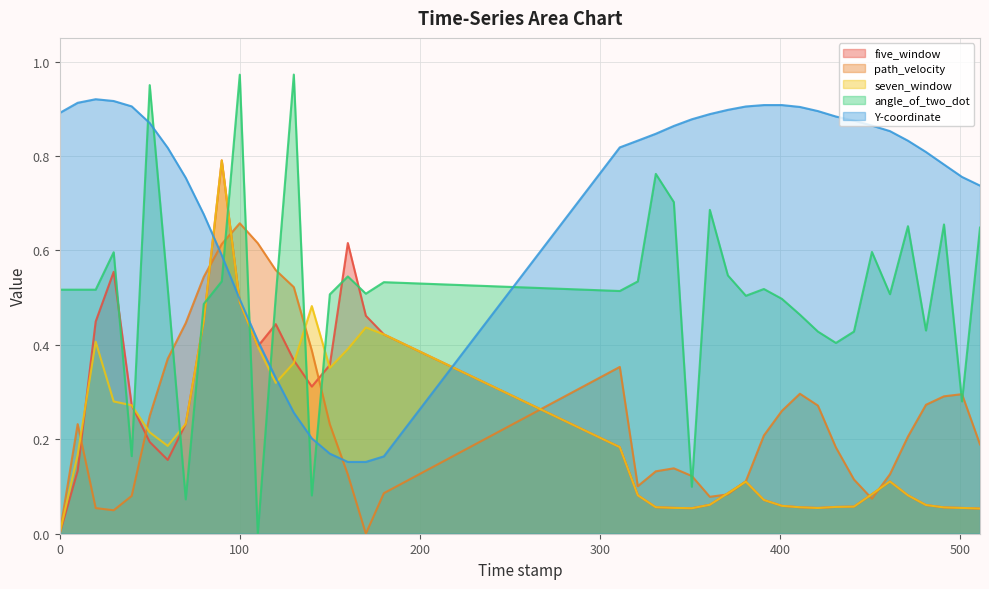

List the labels in order of five_window value, largest first.

90.0, 160.0, 30.0, 100.0, 170.0, 80.0, 20.0, 120.0, 180.0, 110.0, 130.0, 150.0, 140.0, 40.0, 70.0, 50.0, 311.0, 60.0, 10.0, 461.0, 381.0, 371.0, 451.0, 321.0, 471.0, 391.0, 361.0, 481.0, 401.0, 441.0, 431.0, 331.0, 411.0, 491.0, 341.0, 501.0, 421.0, 351.0, 511.0, 0.0